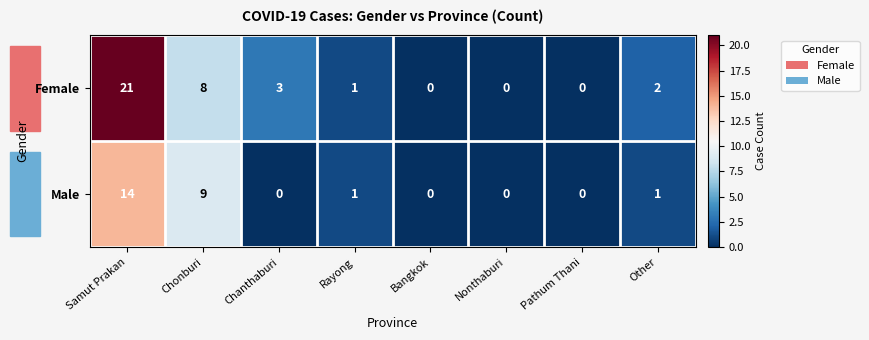

At which label does Female first exceed 2?

Samut Prakan